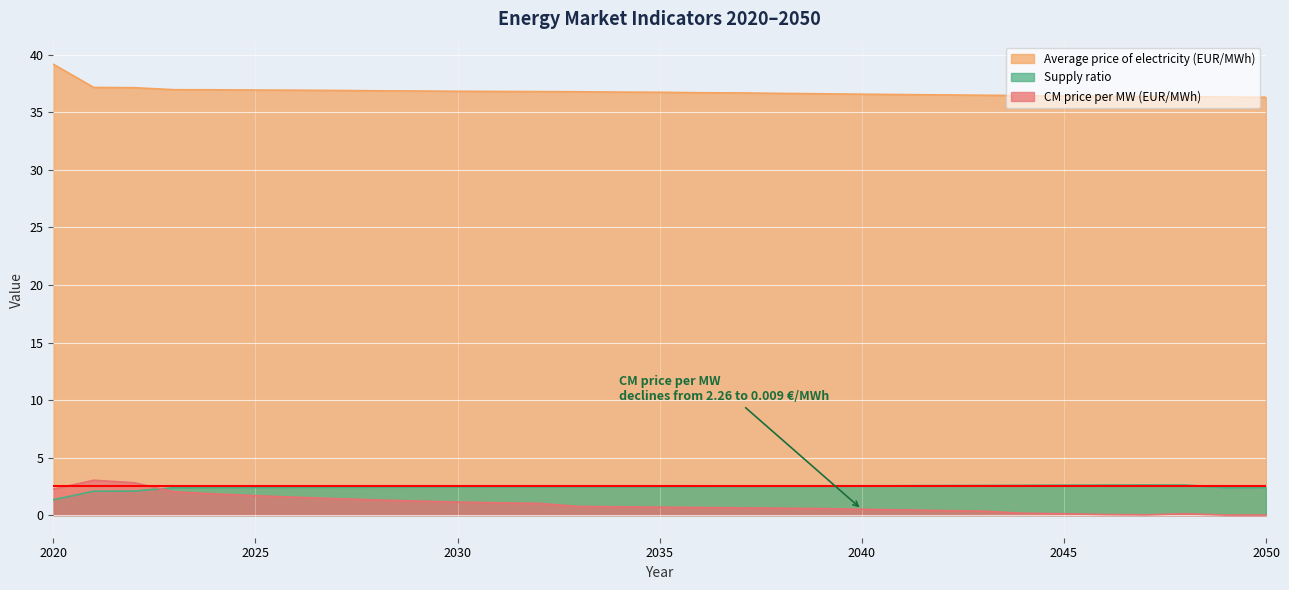

True or false: Average price of electricity (EUR/MWh) and Supply ratio cross at least once.

False